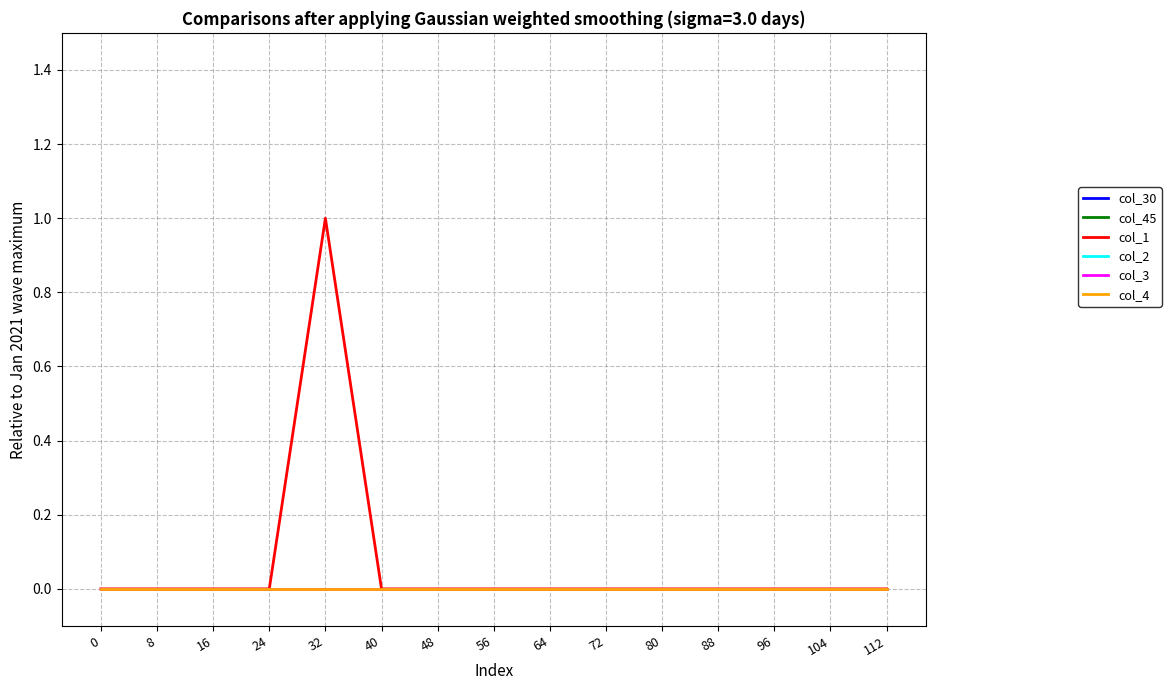

True or false: col_1 has a value of 1 at 56.

False